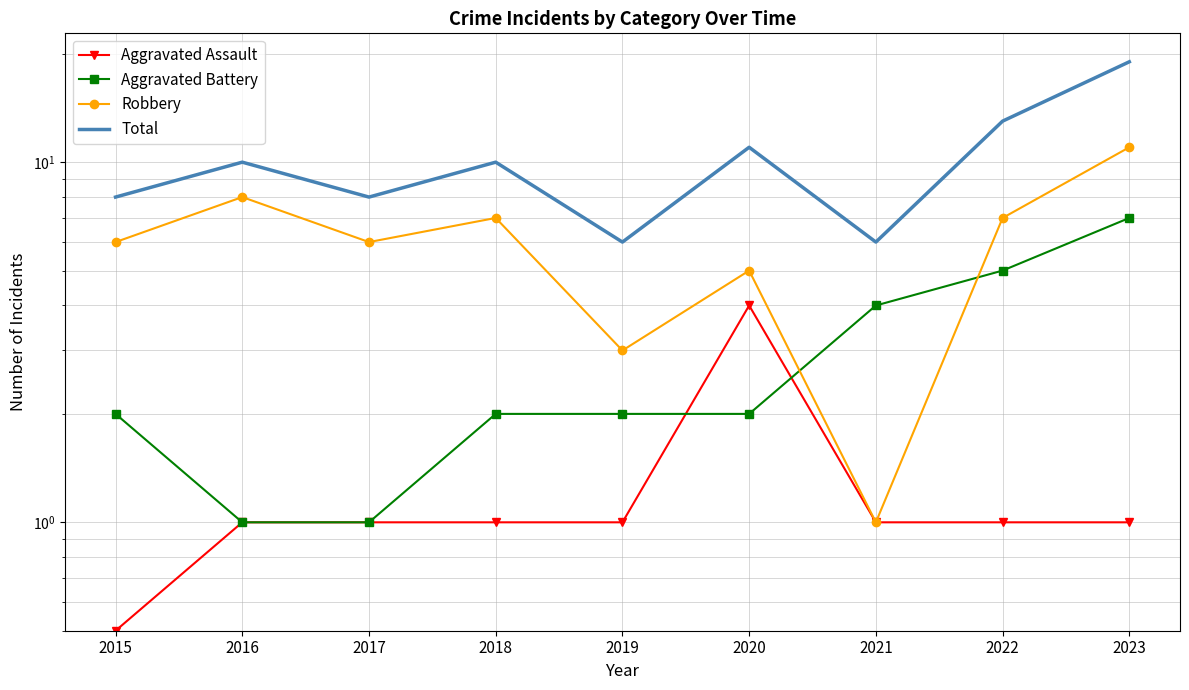

At which label does Aggravated Battery reach its minimum?

2016